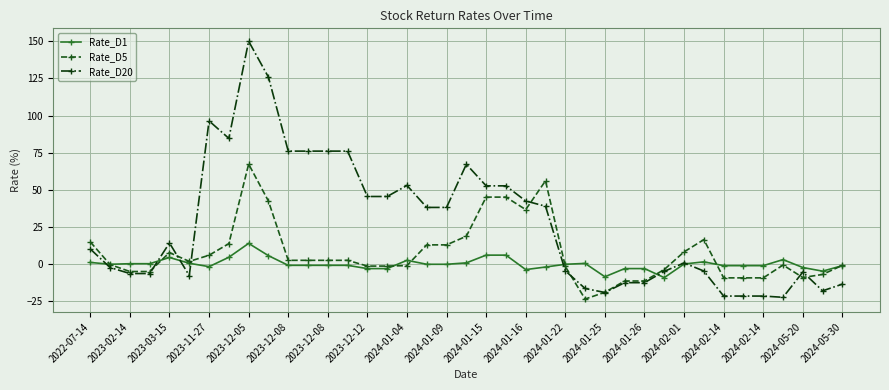

What is the greatest value displayed?

149.9